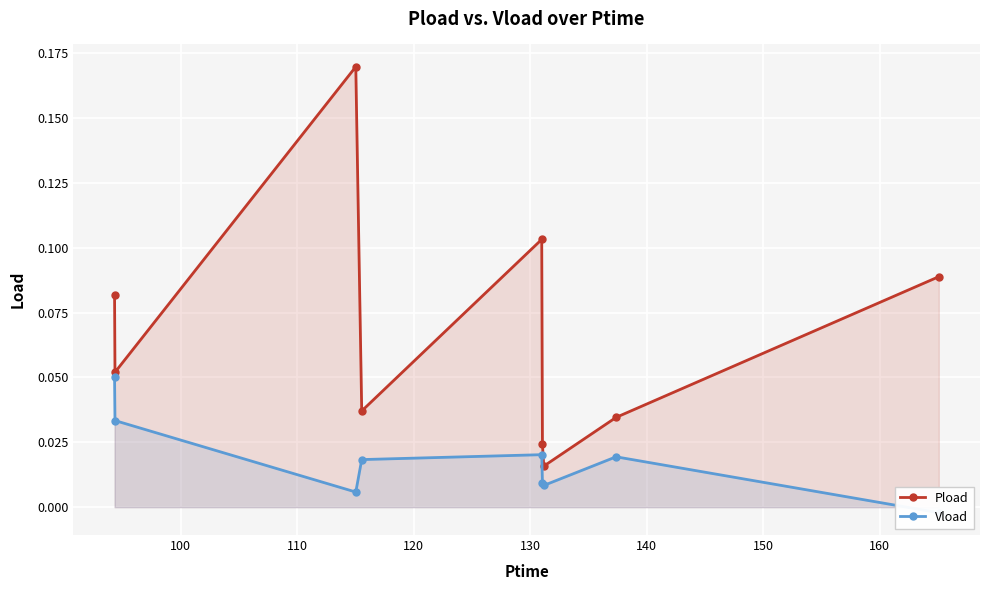

How many lines are shown in the chart?

2